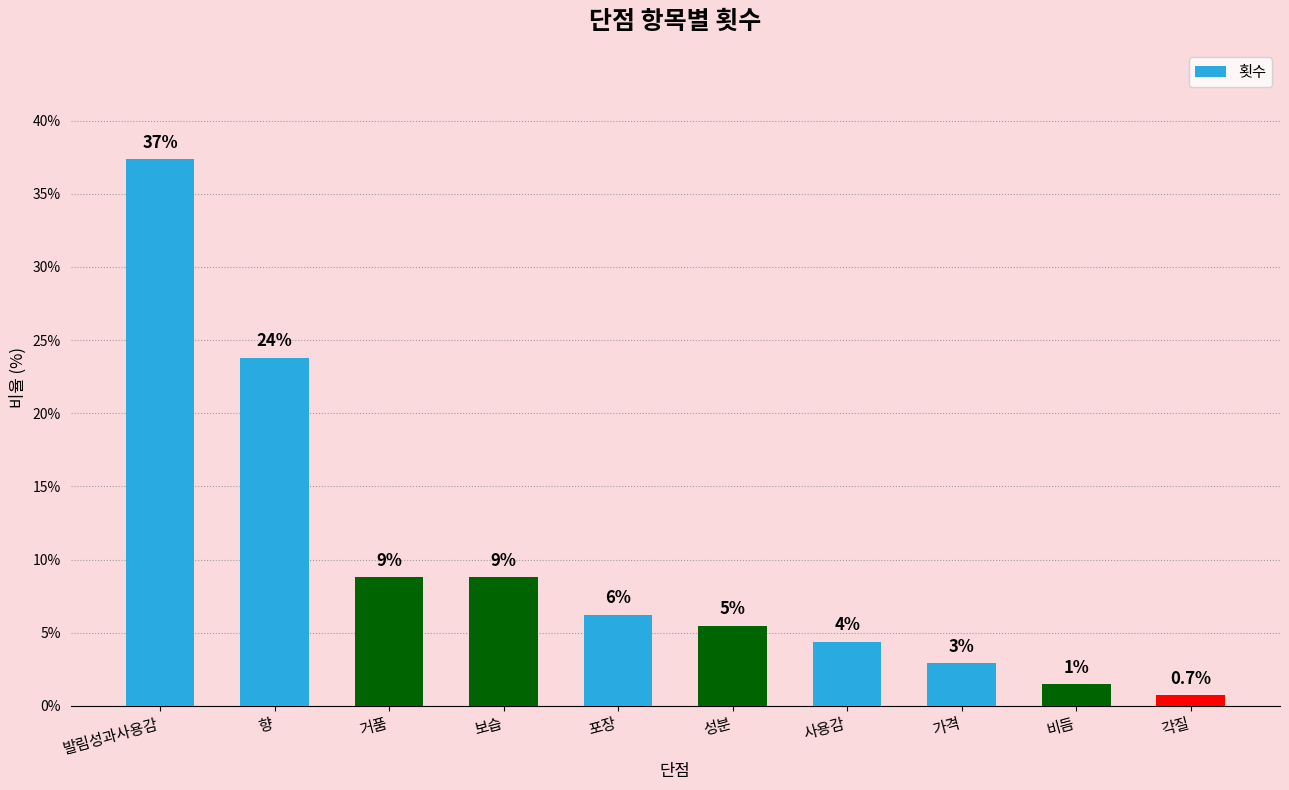

How many bars are there in total?

10